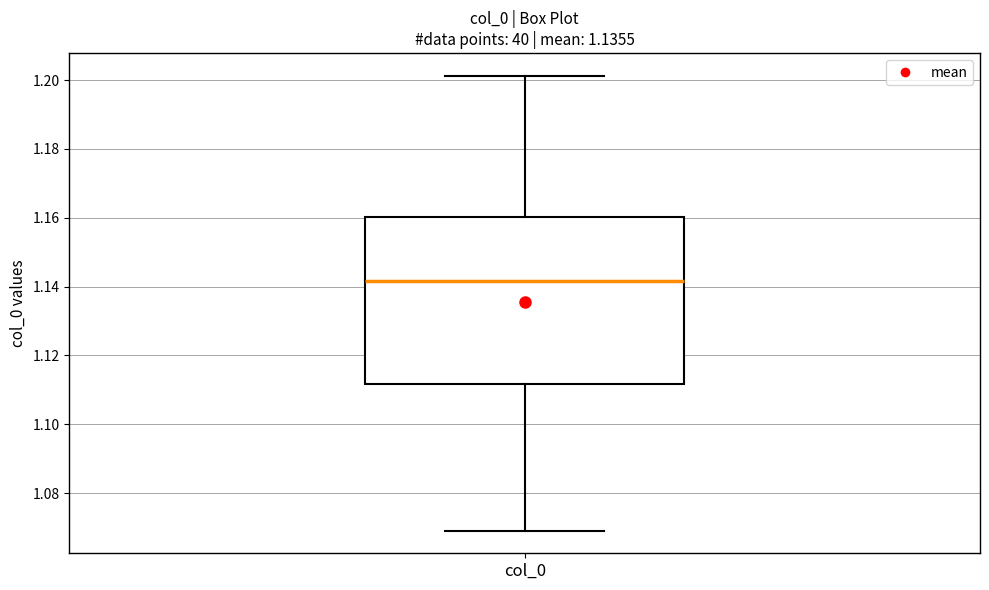

Read this box plot against the y-axis: the position of the median line, the range covered by the box, and the ends of both whiskers. The values are not printed on the chart, so give them approximately, as read against the axis.

median 1.142, box 1.112 to 1.160, whiskers 1.070 to 1.202